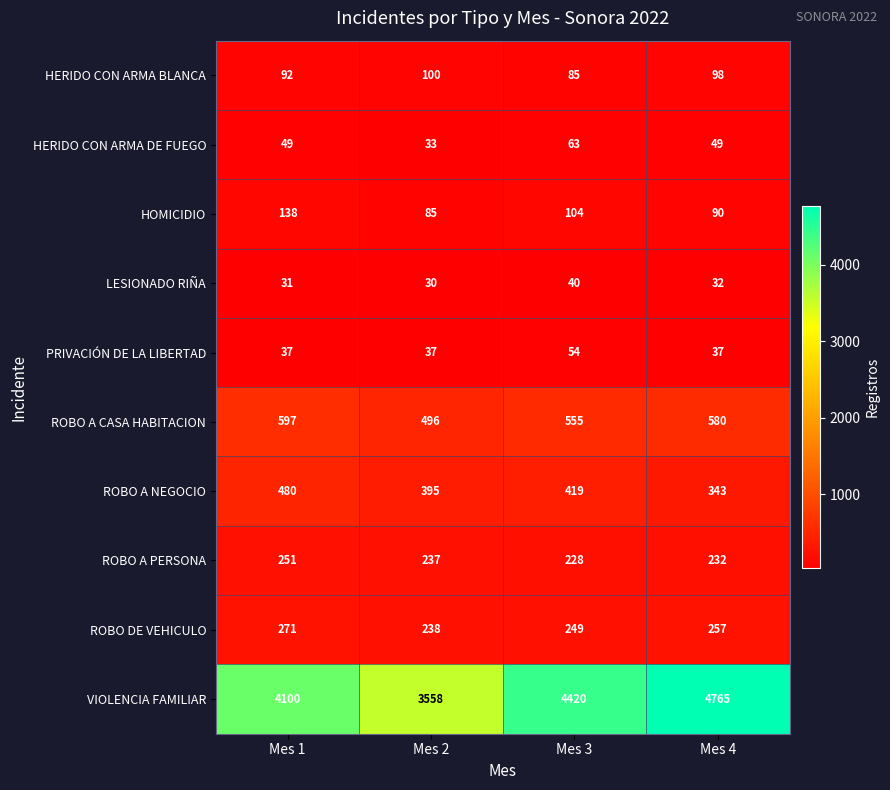

Count the VIOLENCIA FAMILIAR values in the range 4100 to 4765.

3